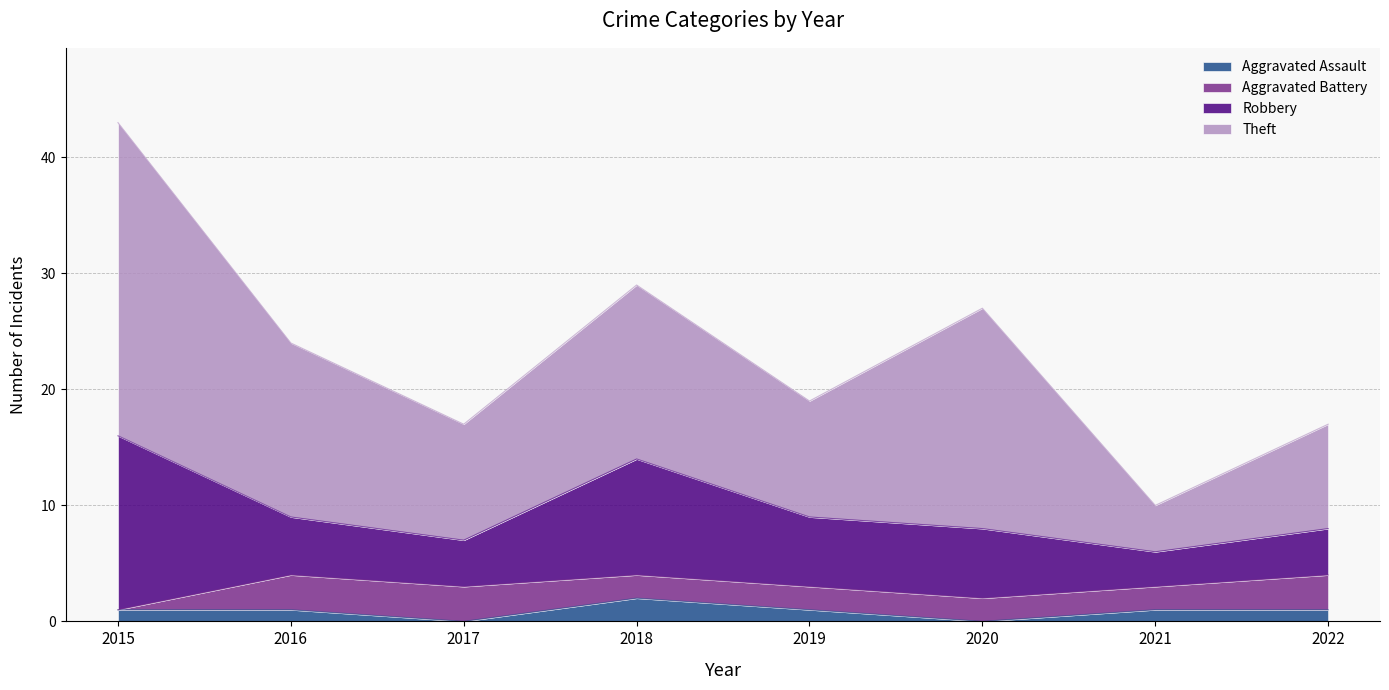

What is the sum of all Theft values?

109